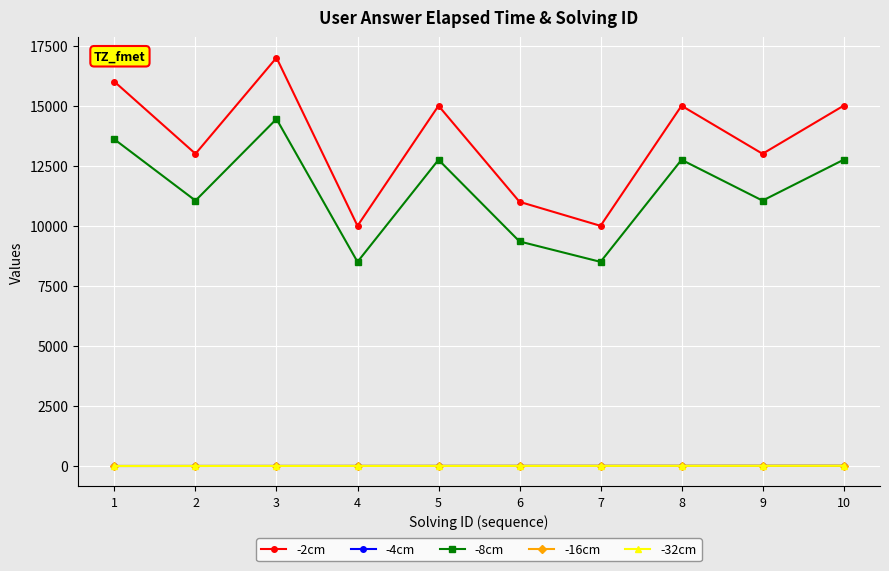

What is the maximum value shown in the chart?

17000.0